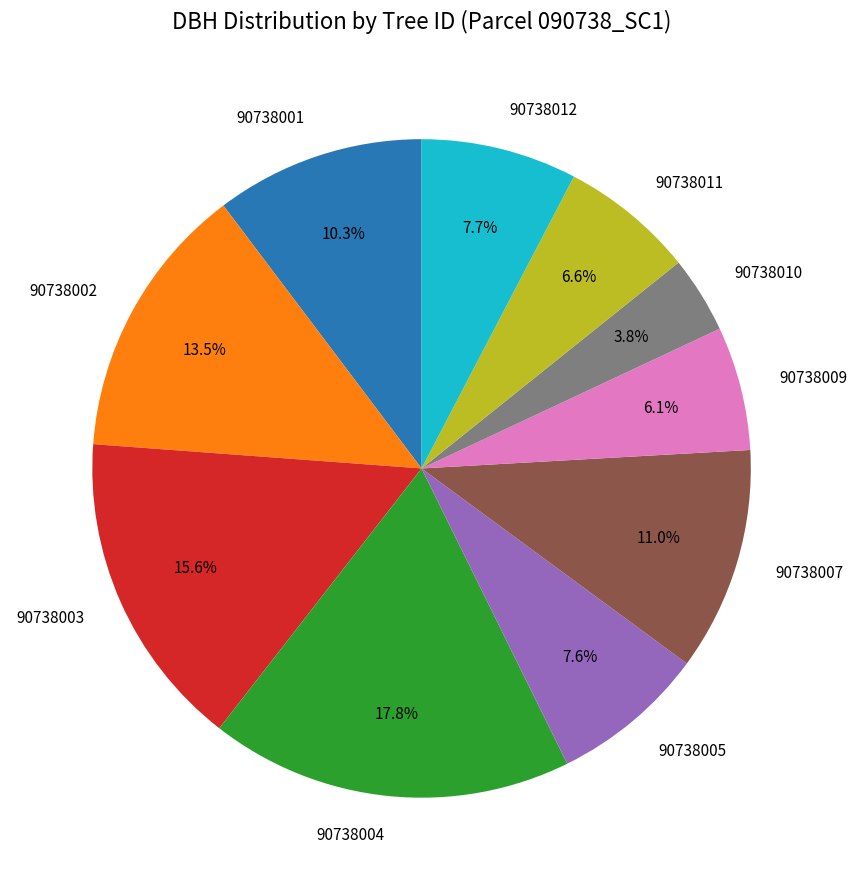

The 90738004 slice represents 10% of the pie. True or false?

False